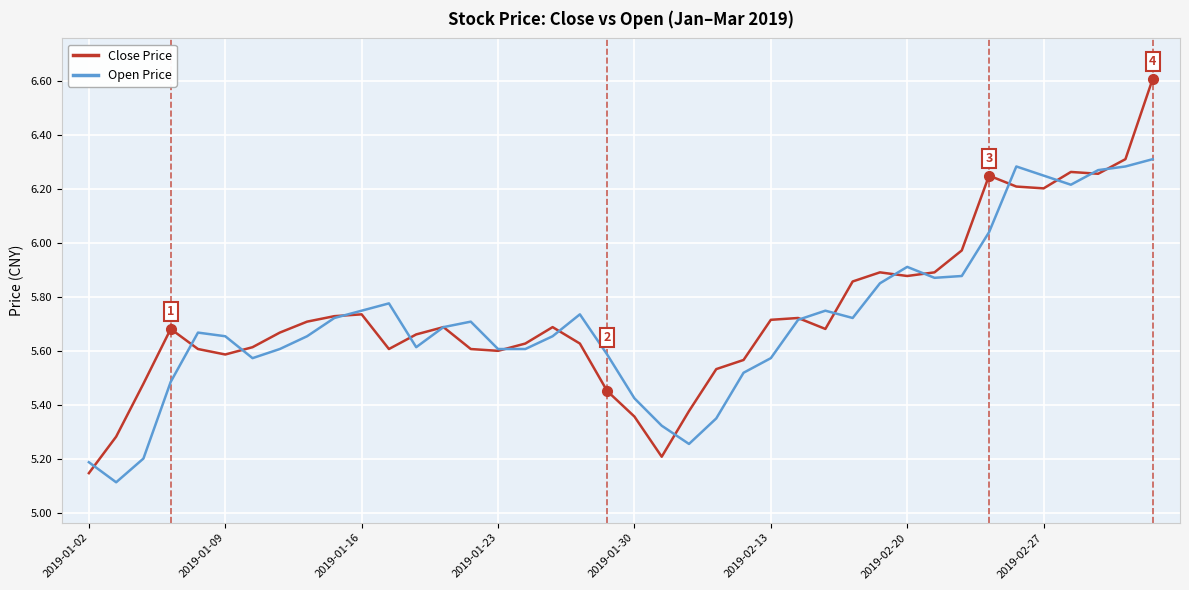

List the series in order of their peak value, highest first.

Close Price, Open Price